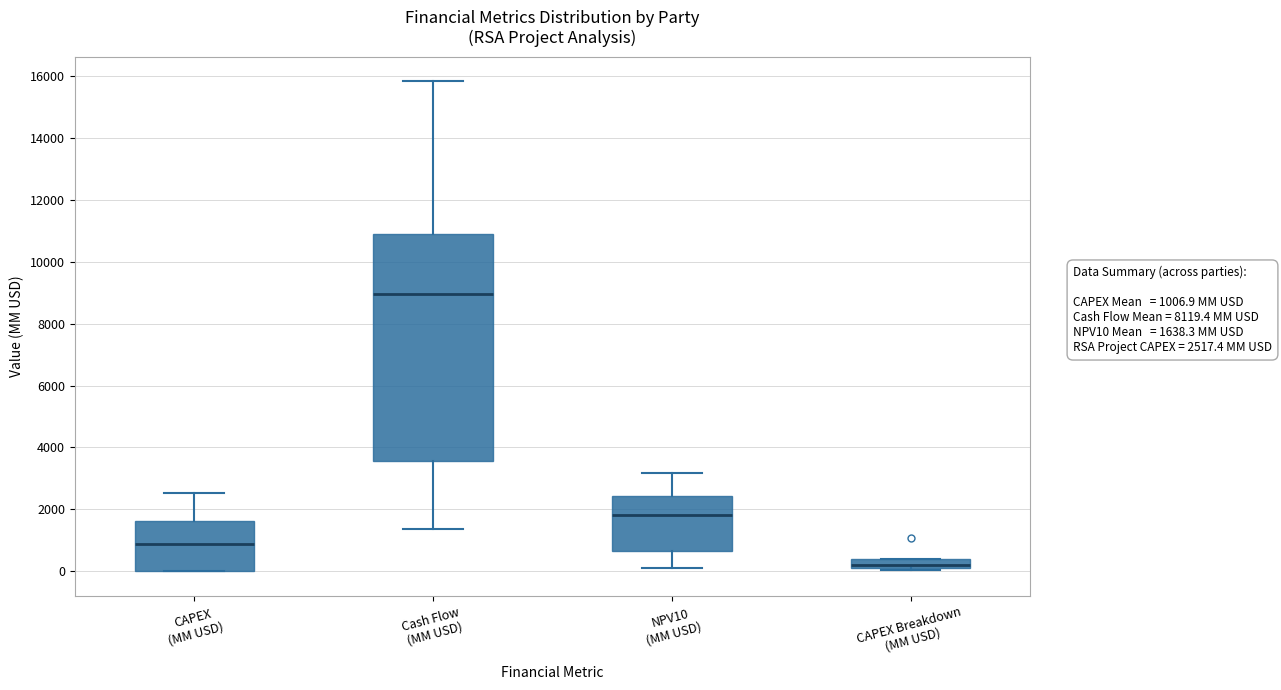

Where is the lower edge of the box for NPV10 (MM USD) on the y-axis? The values are not printed on the chart, so give them approximately, as read against the axis.

600